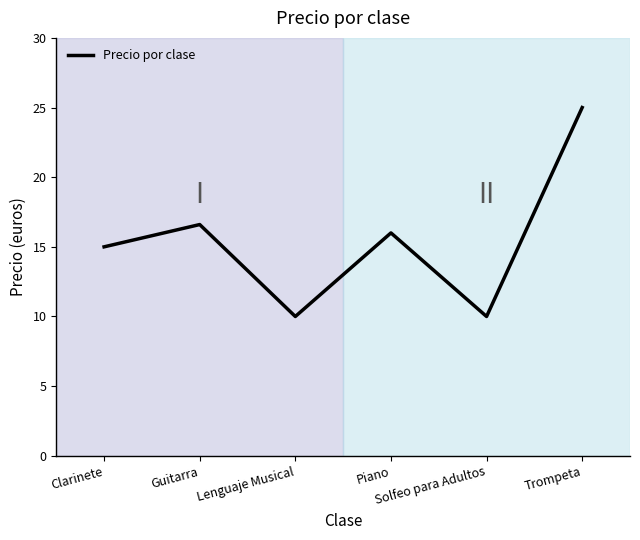

Where is the data nearest to the value 17?

Guitarra